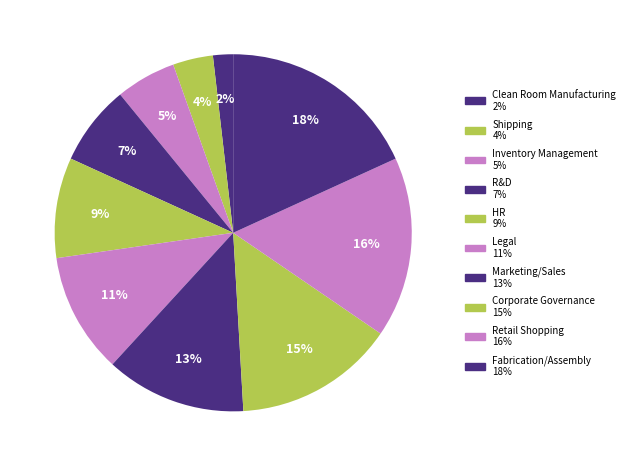

Which slice is the largest?

Fabrication/Assembly